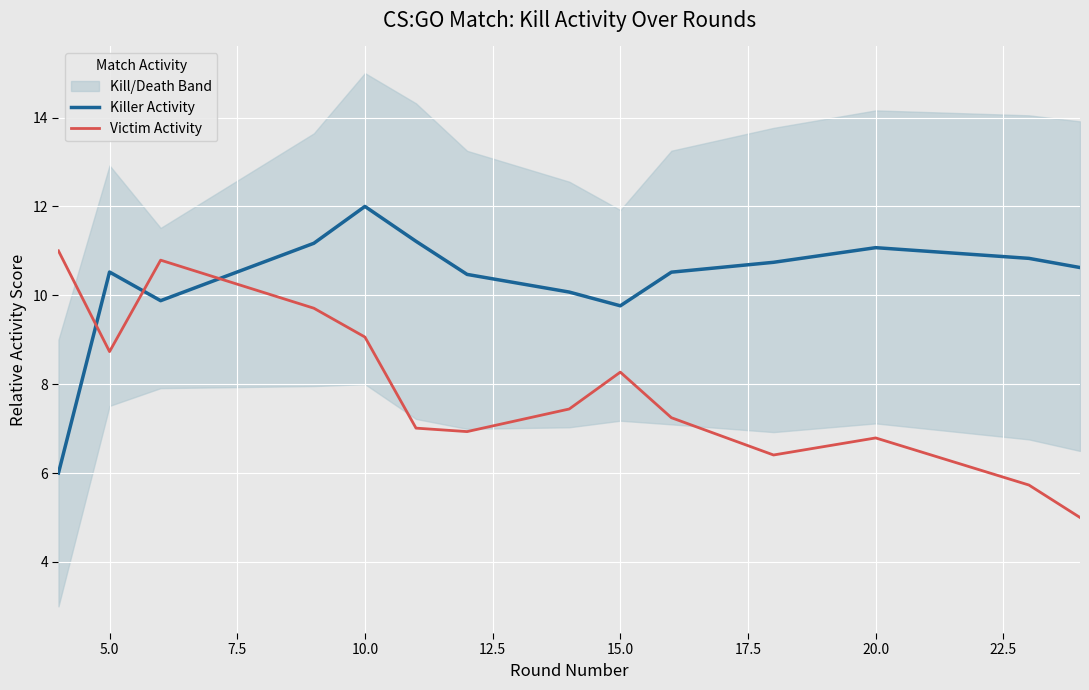

Where is Victim Activity nearest to the value 8?

15.0